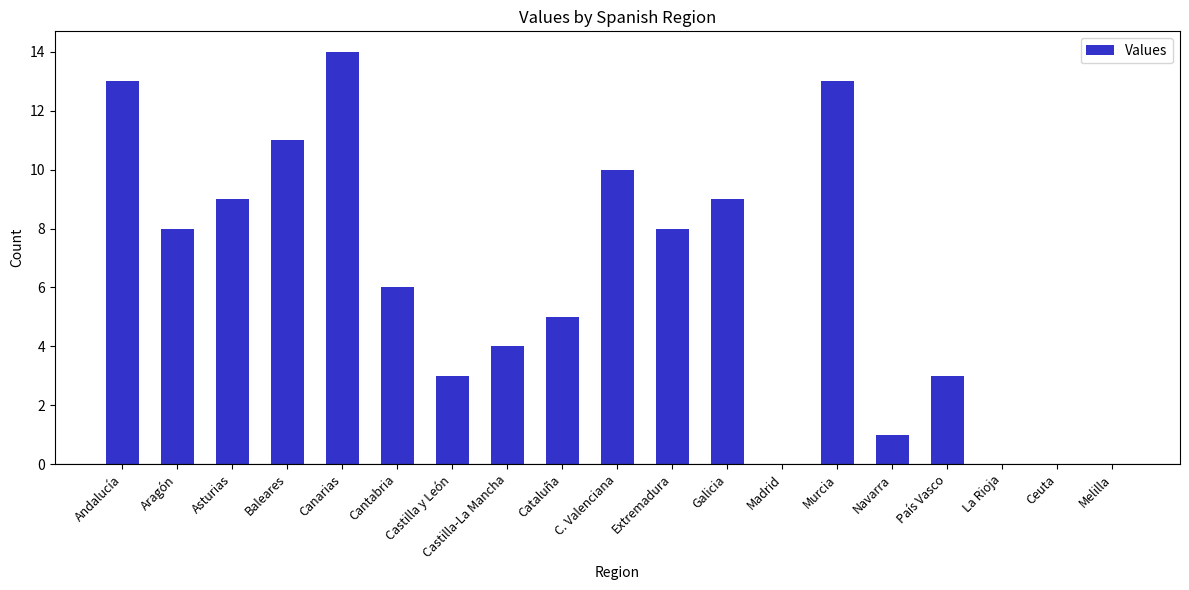

Reading left to right, list all the values displayed in this chart.

13	8	9	11	14	6	3	4	5	10	8	9	0	13	1	3	0	0	0